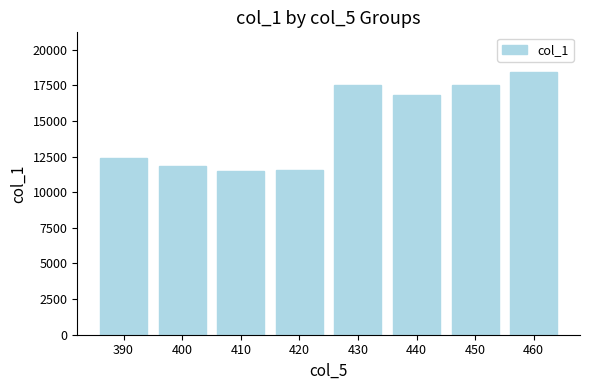

What is the average value?

14703.7